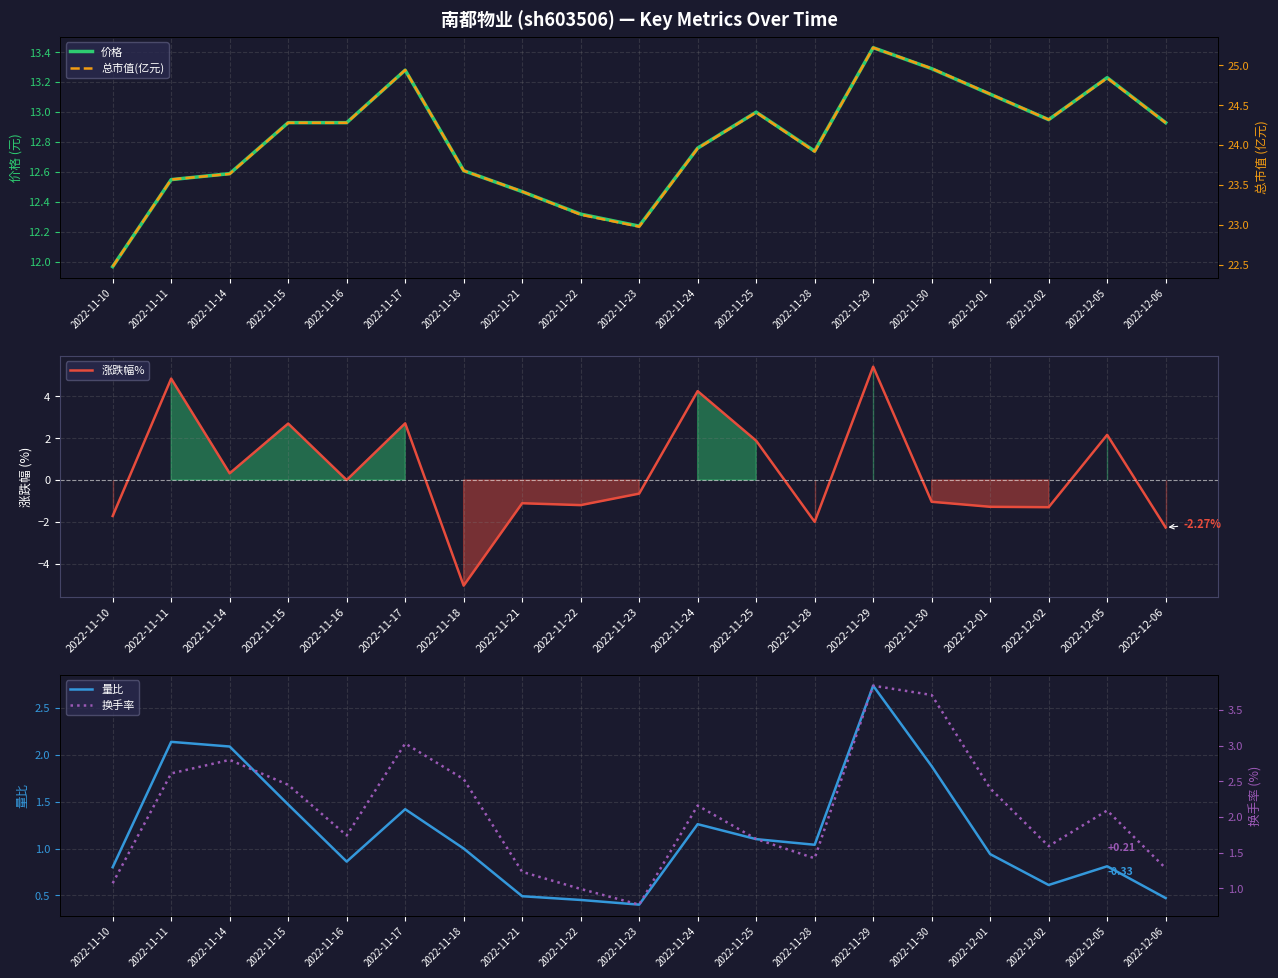

What is the difference between the highest and lowest values at 2022-11-21?

24.5